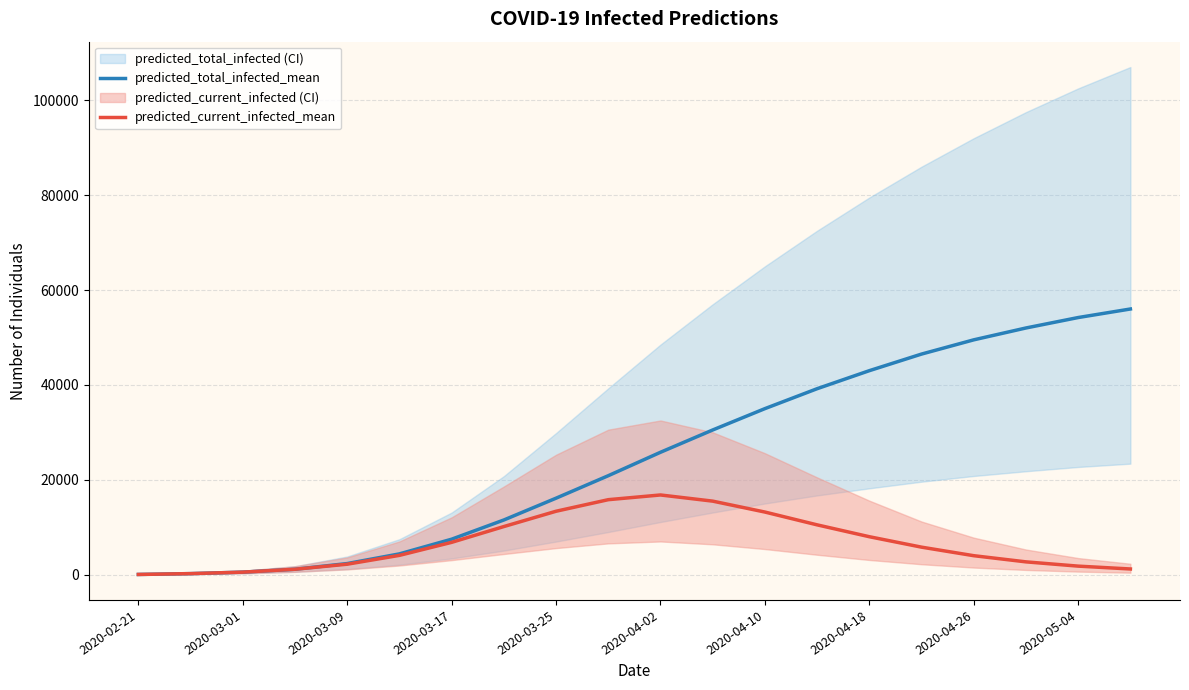

What is the difference between the predicted_current_infected_mean values at 2020-05-04 and 2020-03-01?

1266